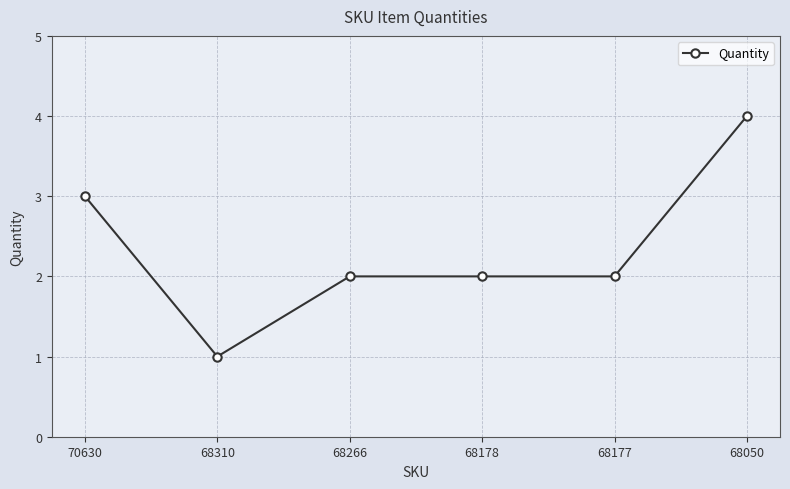

What is the sum of all values?

14